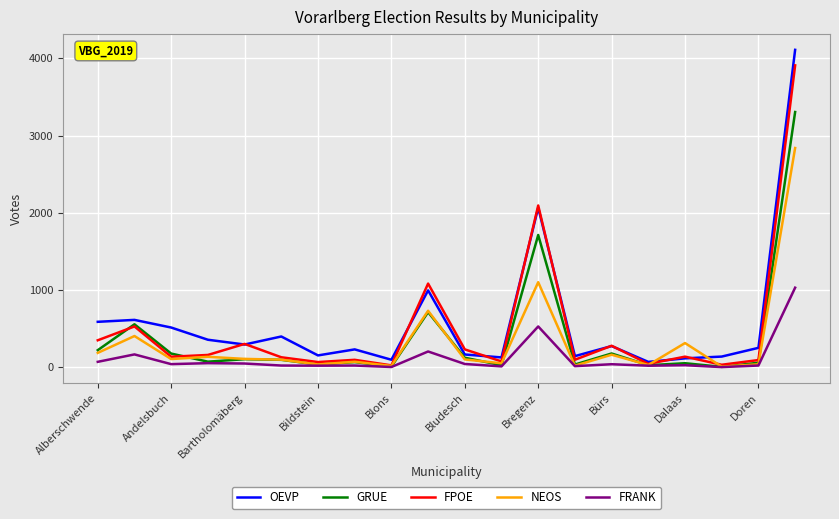

What is the maximum value shown in the chart?

4109